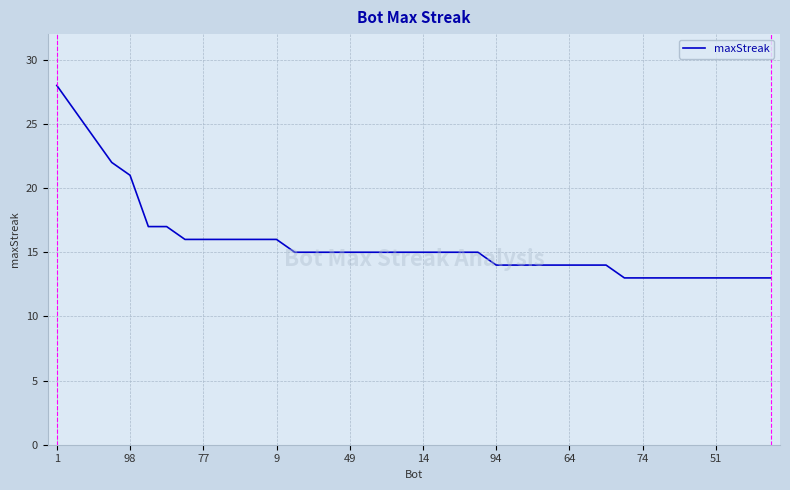

What is the minimum value shown in the chart?

13